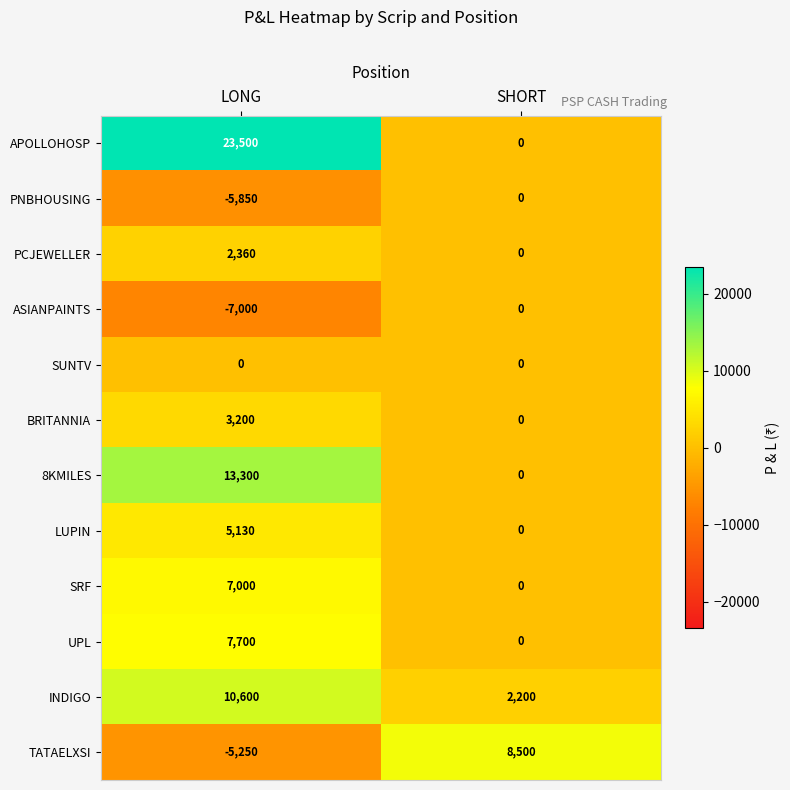

What is the sum of all PNBHOUSING values?

-5850